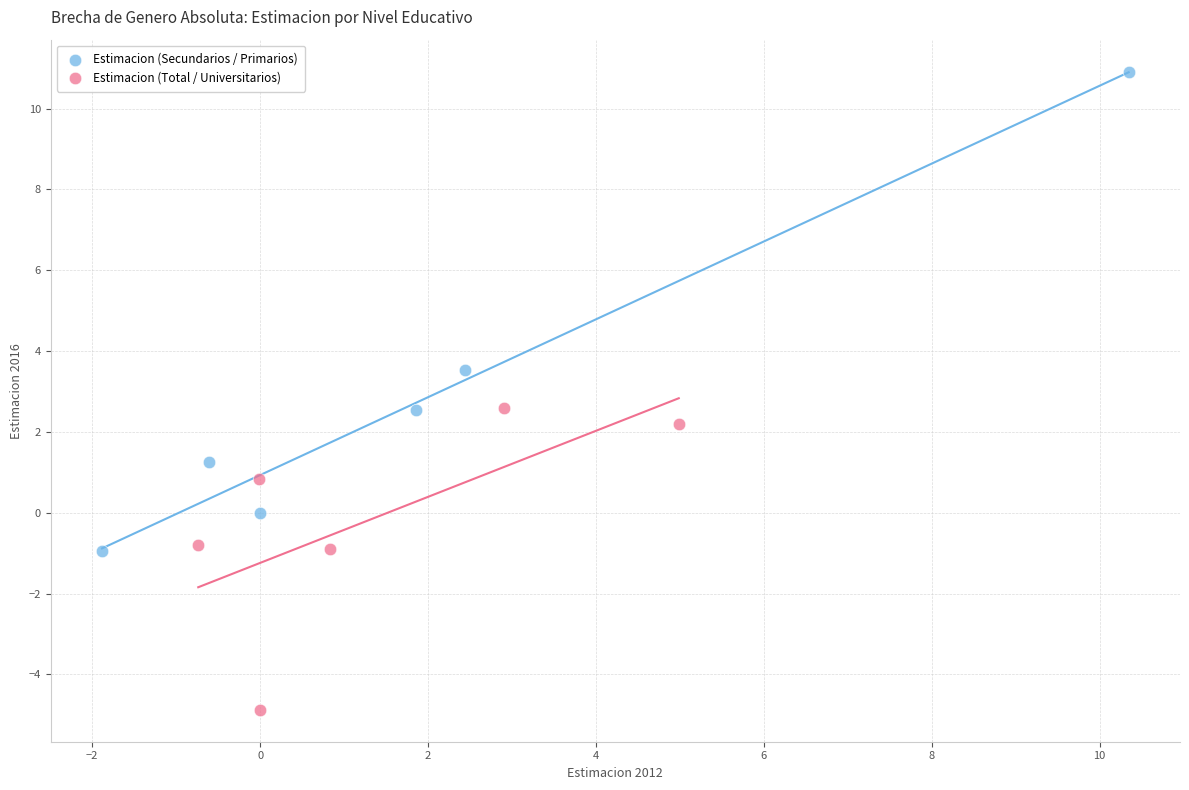

Which series contains the highest Y value?

Estimacion (Secundarios / Primarios)